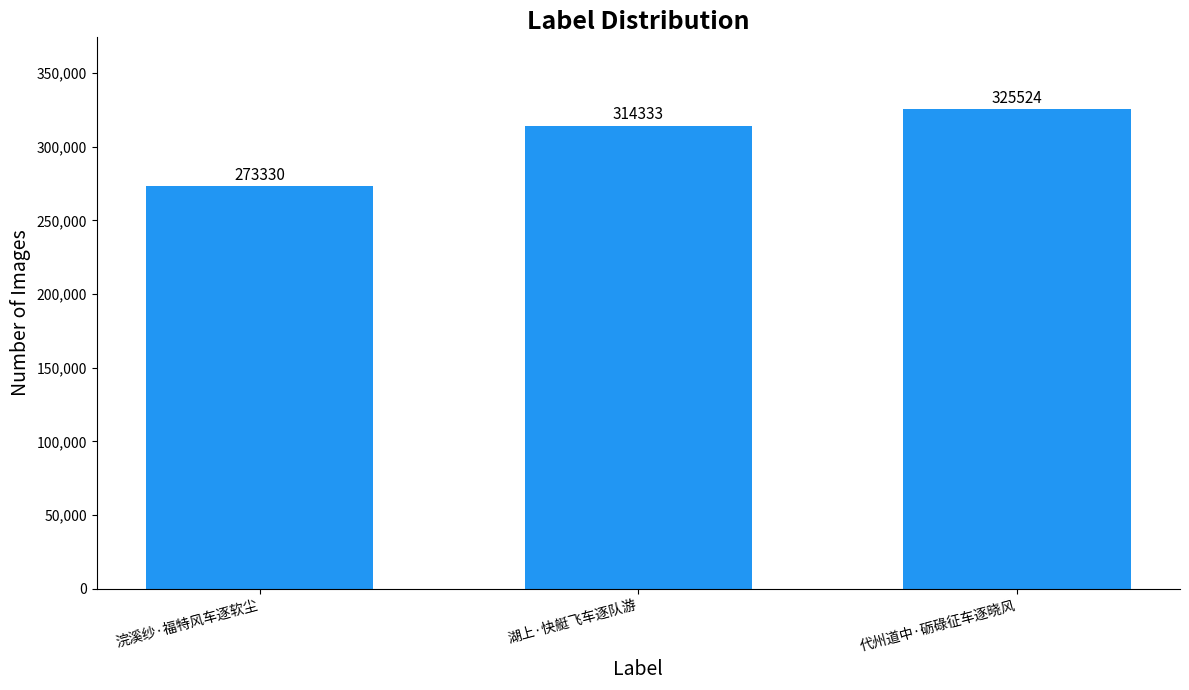

The value at 湖上·快艇飞车逐队游 is 314333. True or false?

True